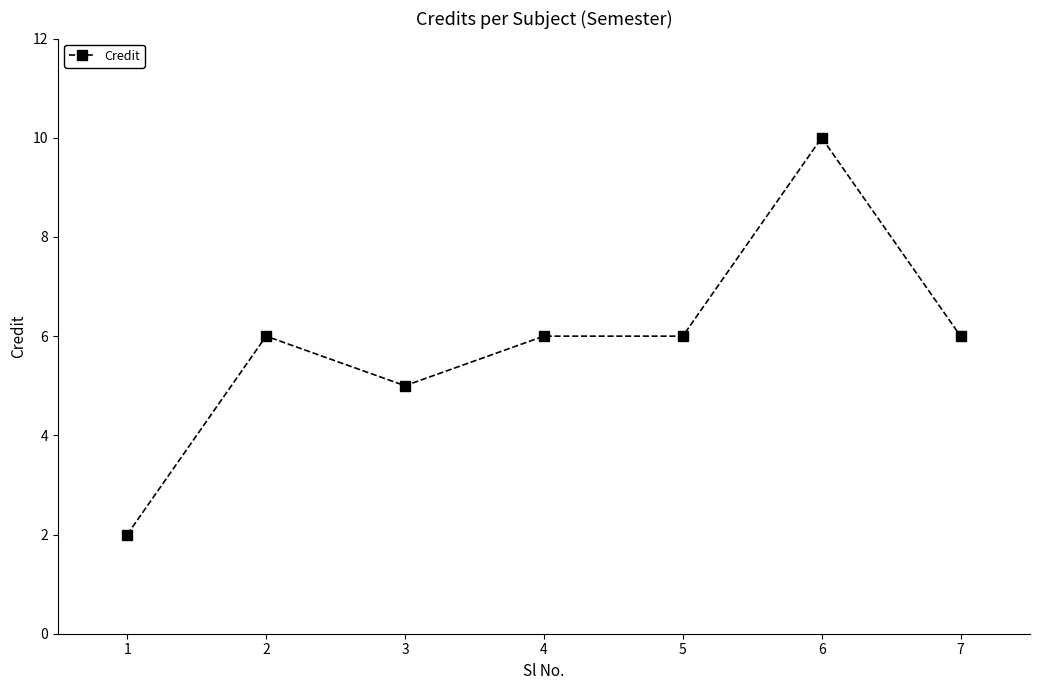

How many data points are less than 6?

2